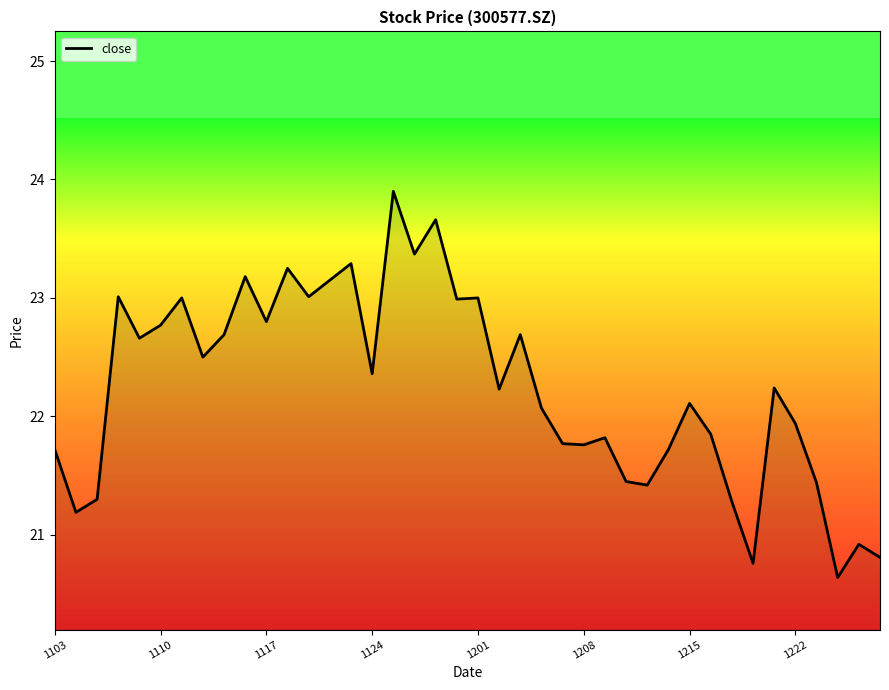

What is the maximum value shown in the chart?

23.9